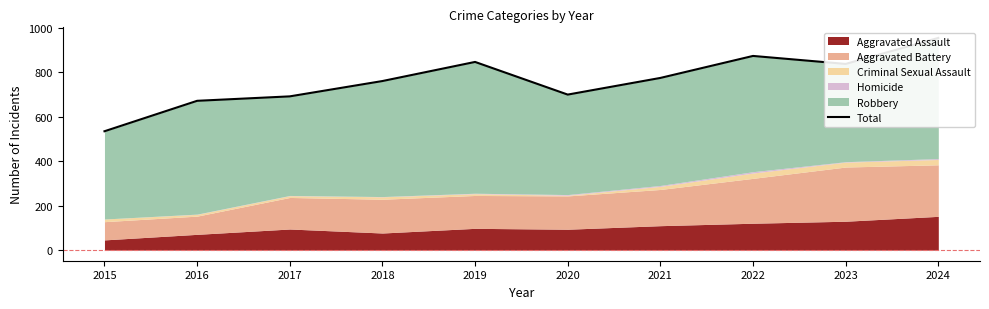

True or false: the data shows 990 at 2018.

False